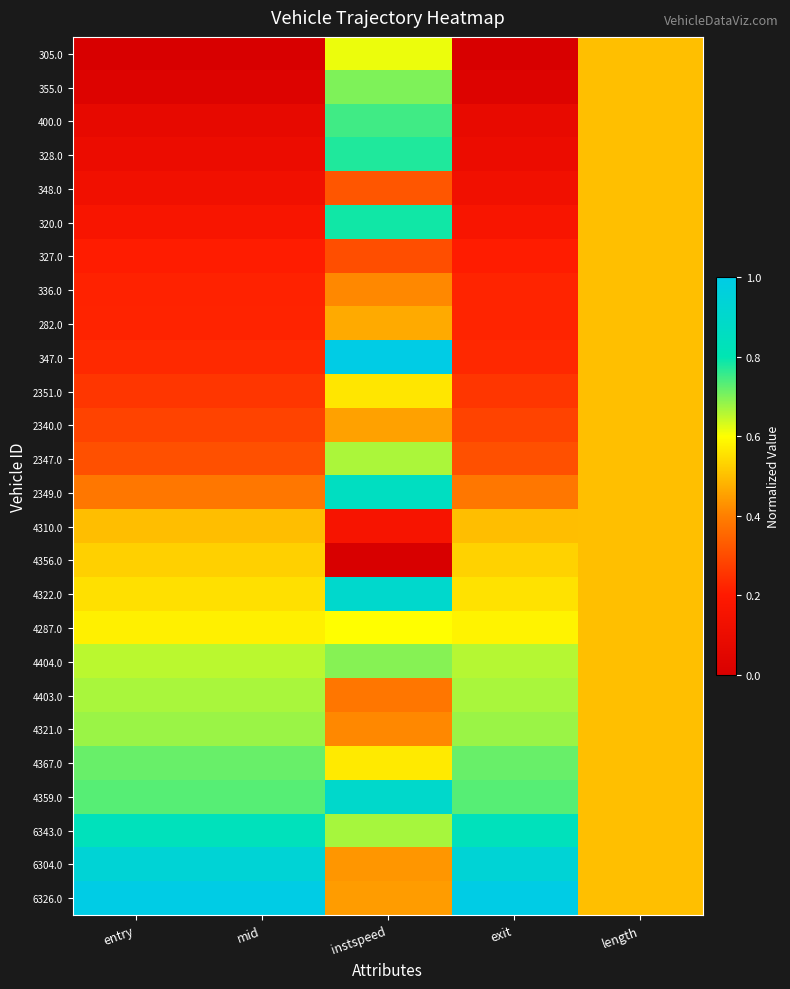

What is the spread (max minus min) of values at mid?

1.0